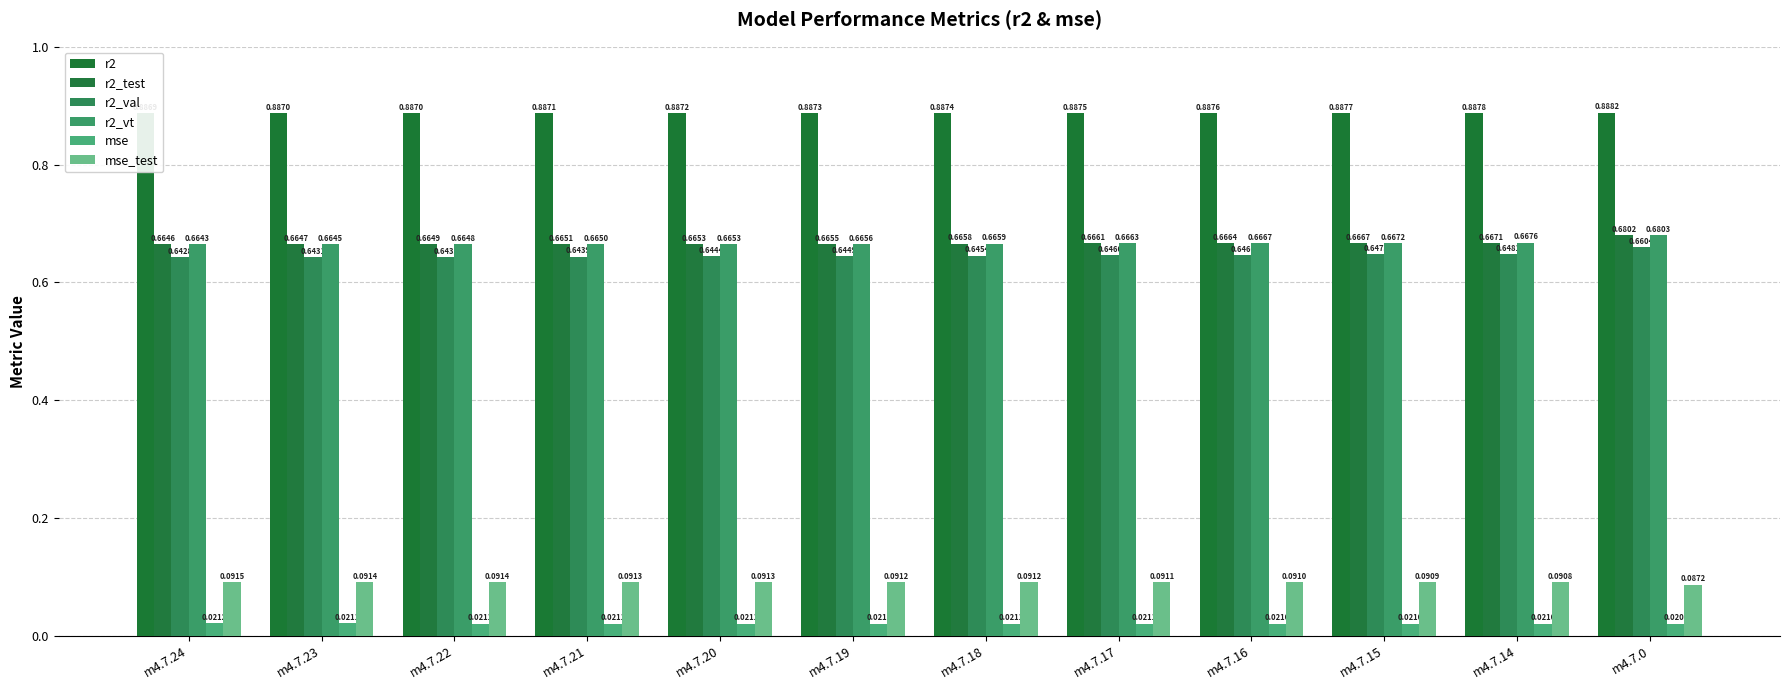

How many data points does each series have?

12